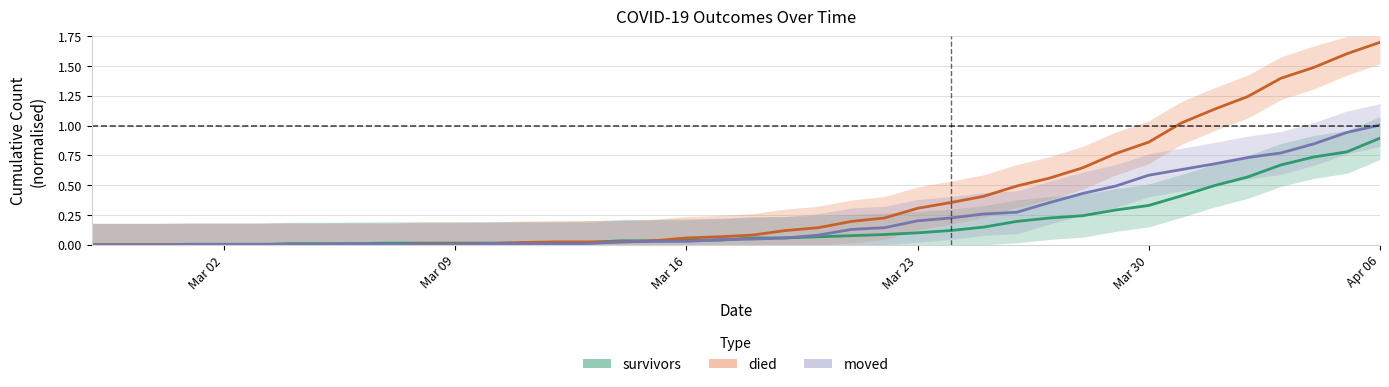

What position from the right is 2020-03-21?

17